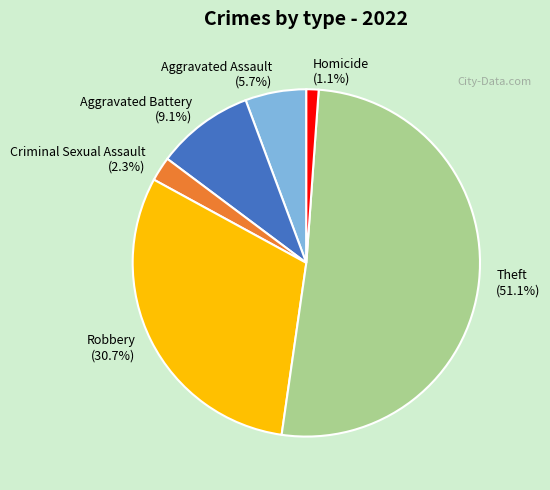

How many segments does this pie chart have?

6